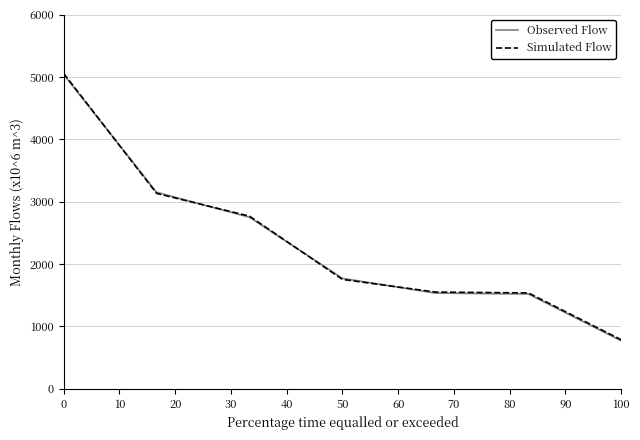

Which series has the largest range (max minus min)?

Simulated Flow